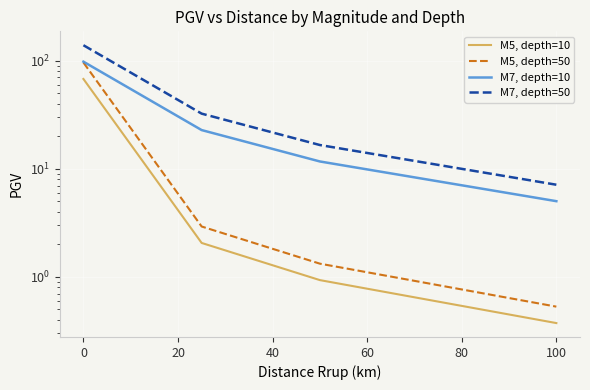

List the series in order of their peak value, highest first.

M7, depth=50, M7, depth=10, M5, depth=50, M5, depth=10